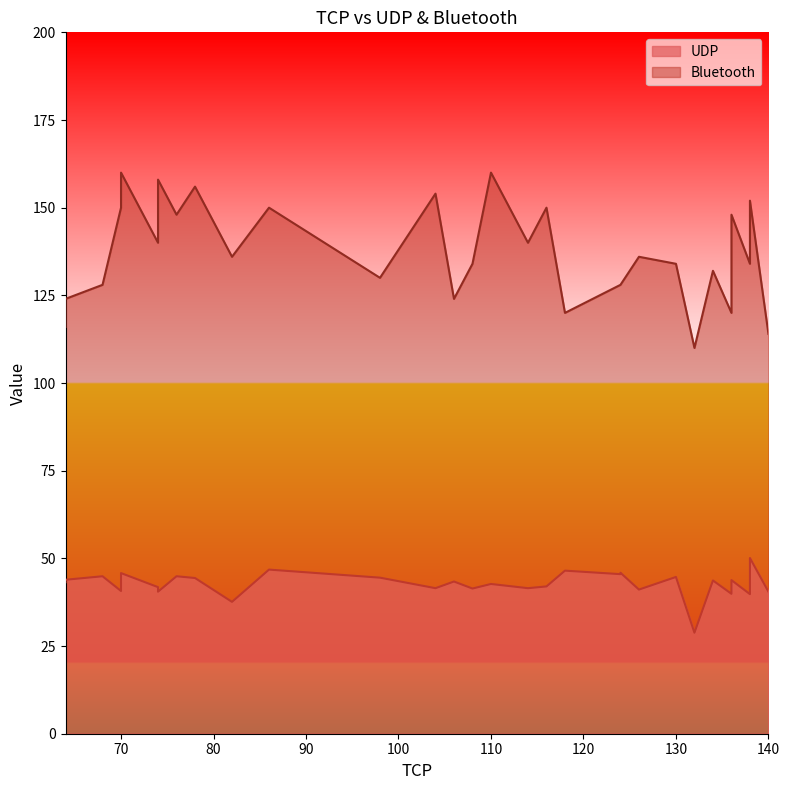

At which category does UDP reach its first local valley?

74